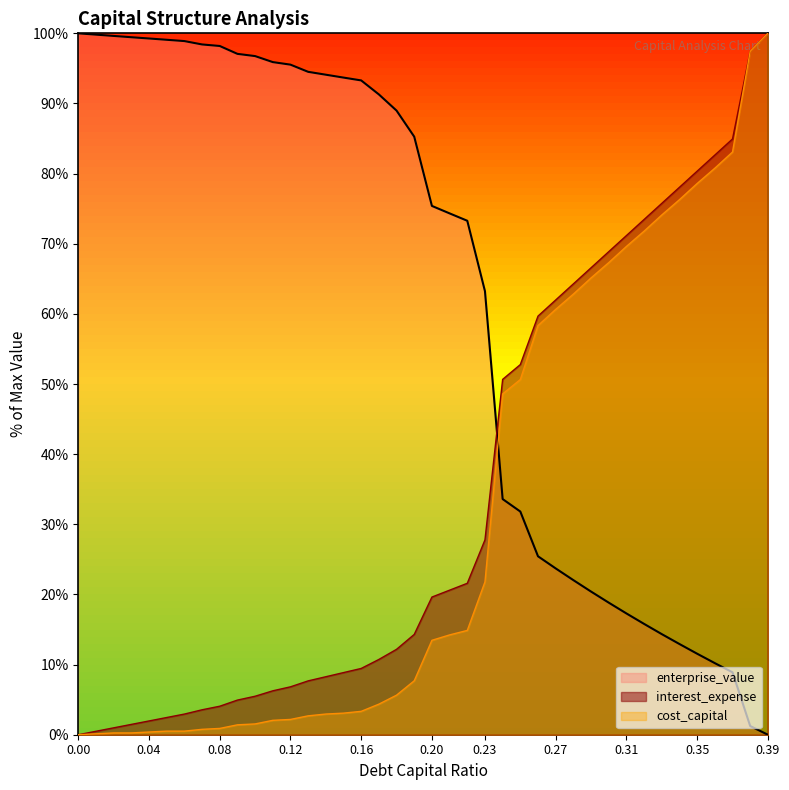

Is the value of enterprise_value at 0.06 greater than the value of cost_capital at 0.28?

Yes